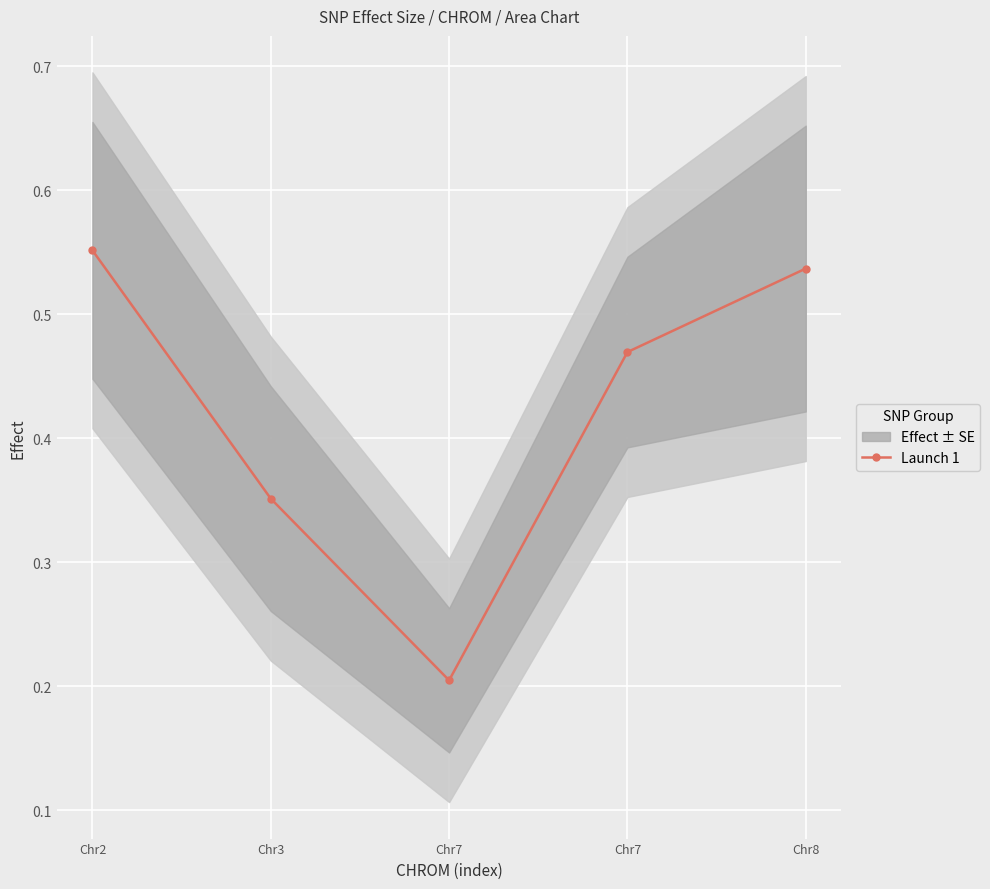

Reading left to right, what are all the values shown in this chart?

0.6	0.4	0.2	0.5	0.5